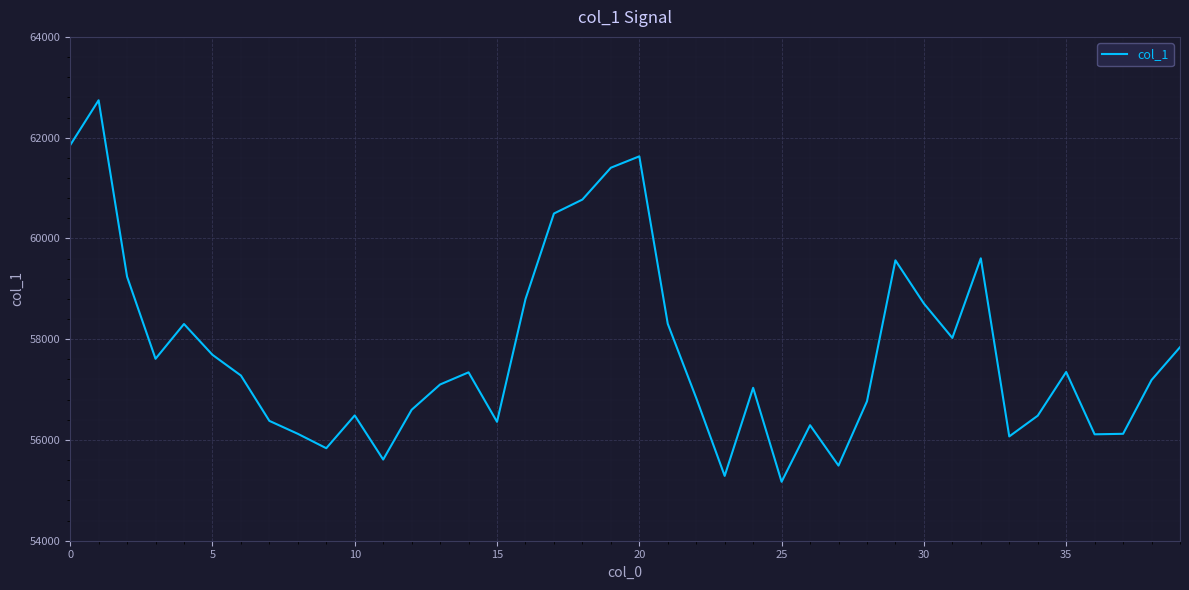

What is the minimum value shown in the chart?

55170